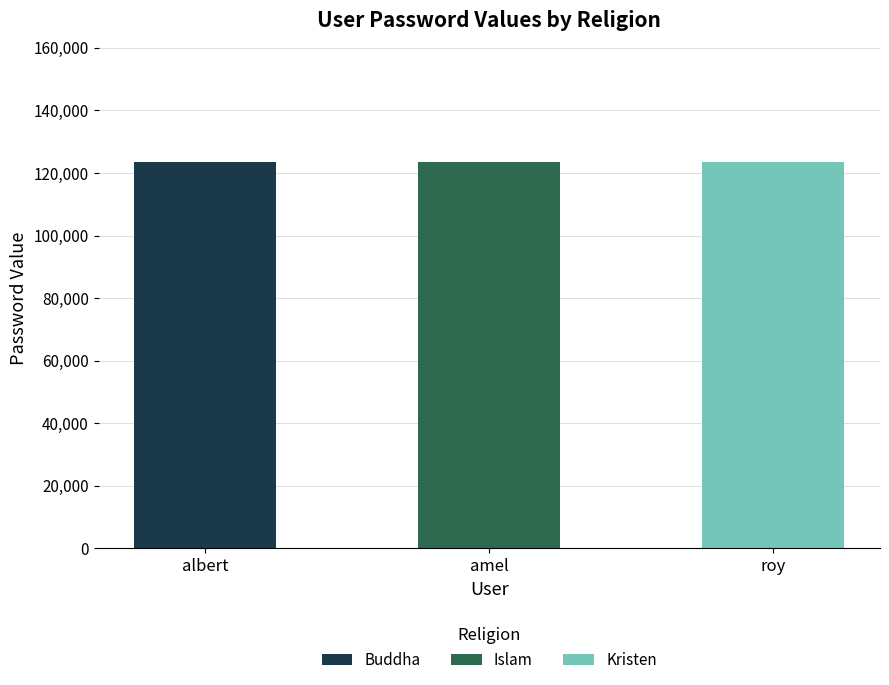

What is the maximum value for Buddha?

123456